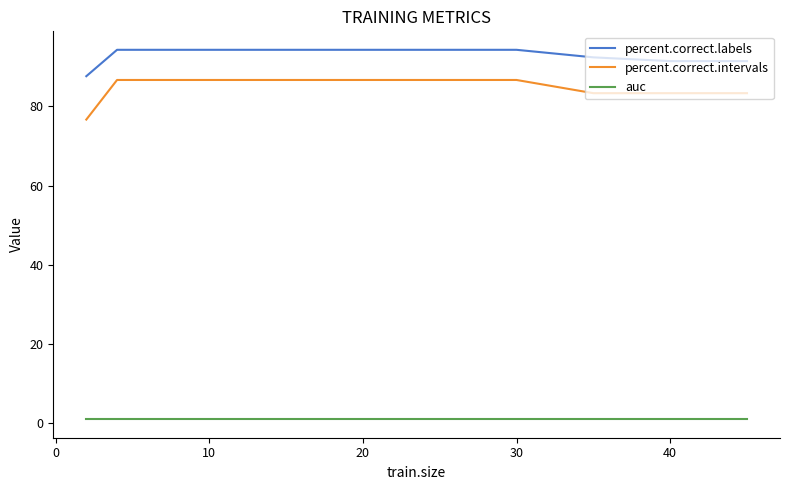

True or false: auc and percent.correct.labels cross at least once.

False